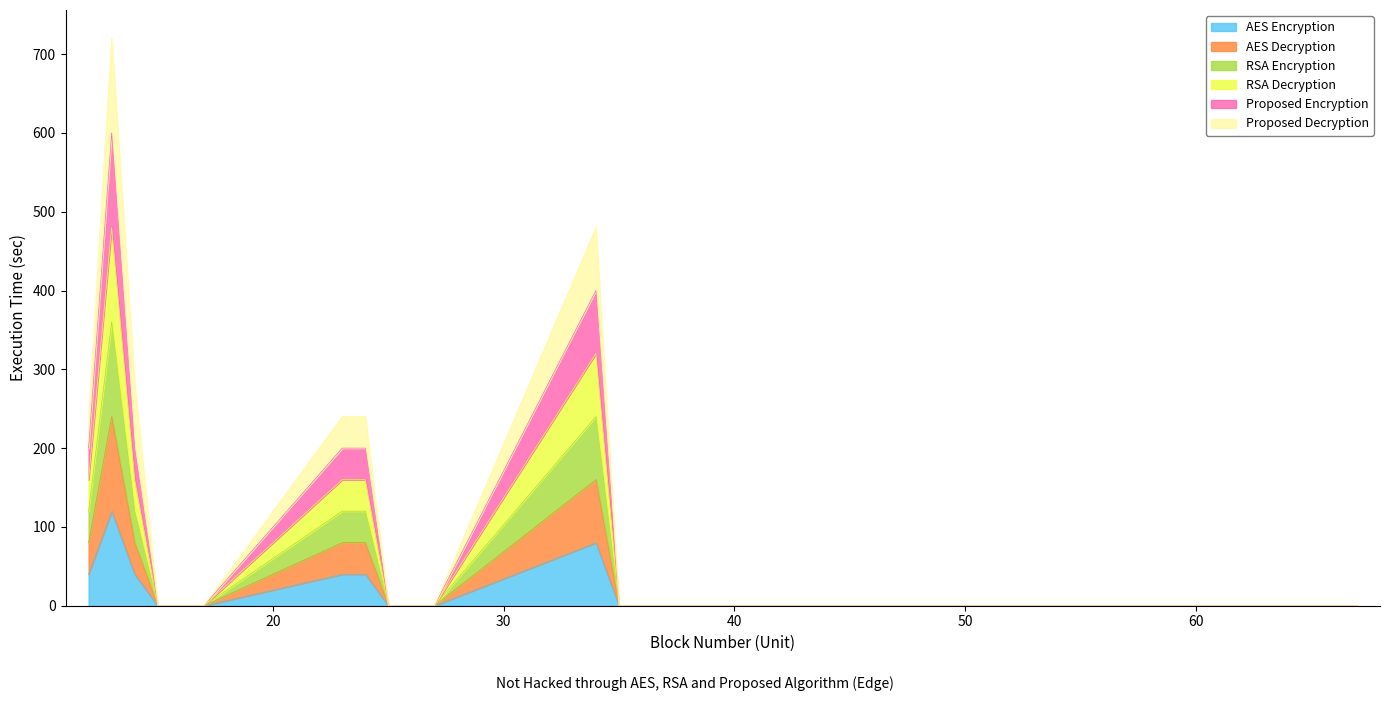

At which category does the chart reach its peak across all series?

13